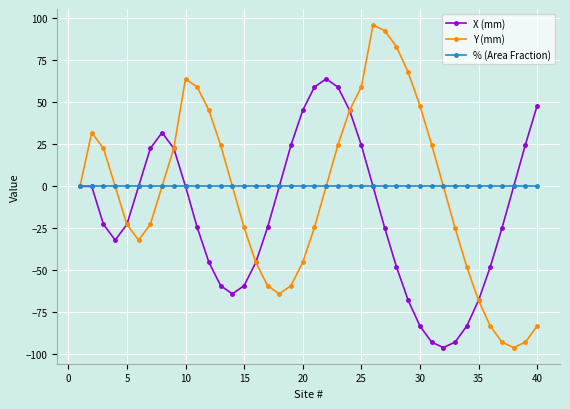

List the series in order of their peak value, highest first.

Y (mm), X (mm), % (Area Fraction)